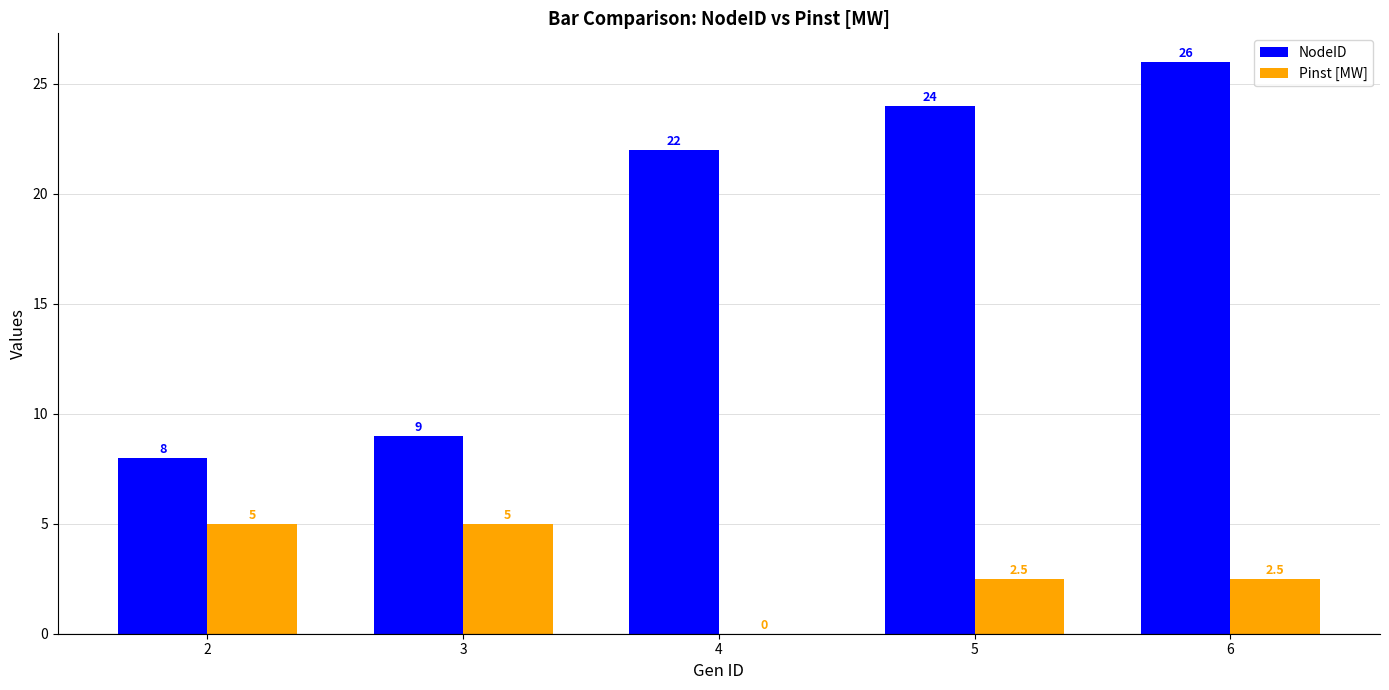

What are all the series names shown in the legend?

NodeID, Pinst [MW]